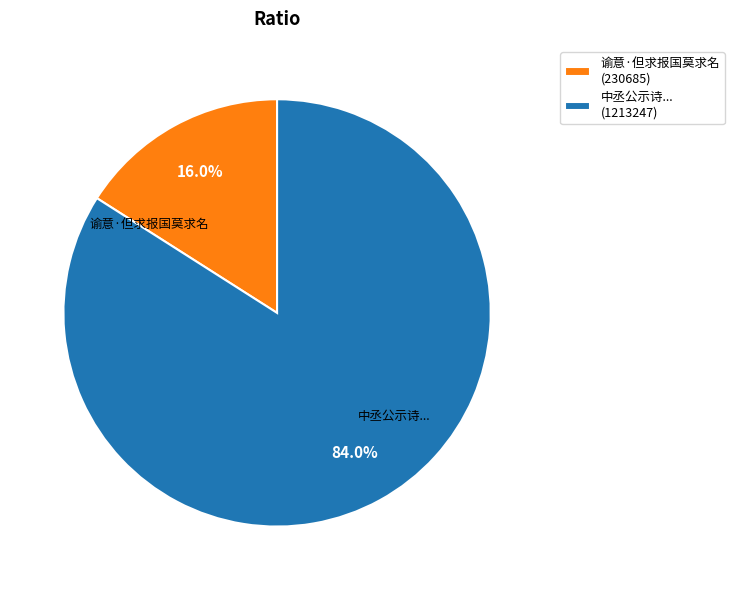

Which has a higher value, 中丞公示诗... (1213247) or 谕意·但求报国莫求名 (230685)?

中丞公示诗... (1213247)